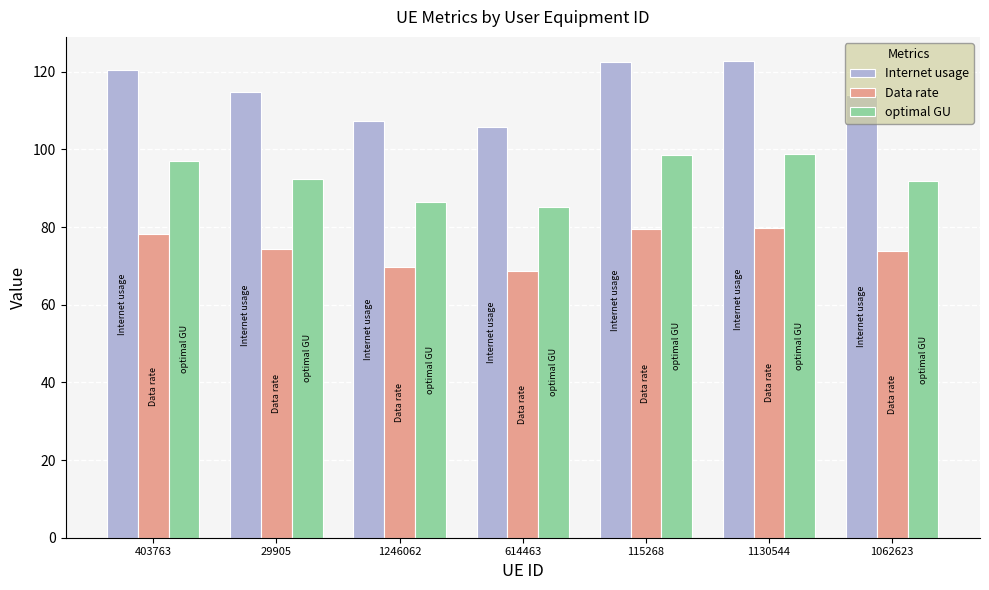

What is the sum of all Internet usage values?

807.6